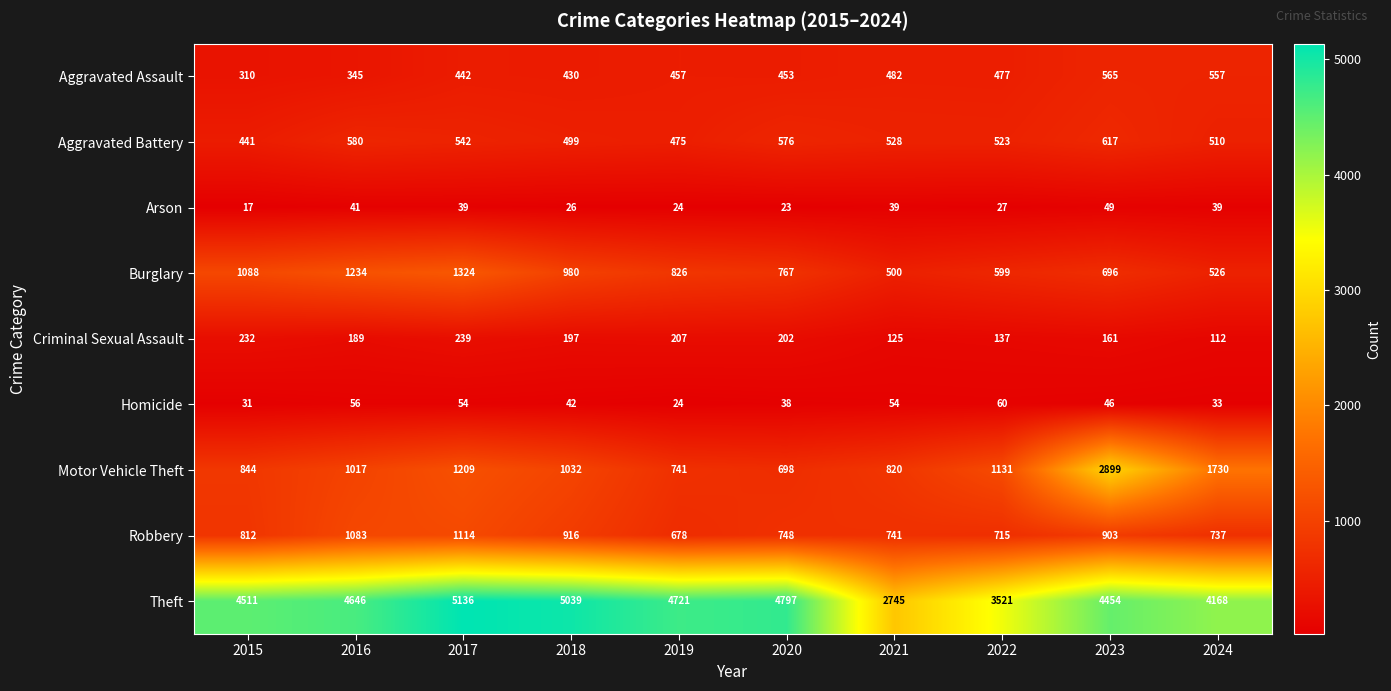

Between 2015 and 2022, which series saw the biggest shift?

Theft